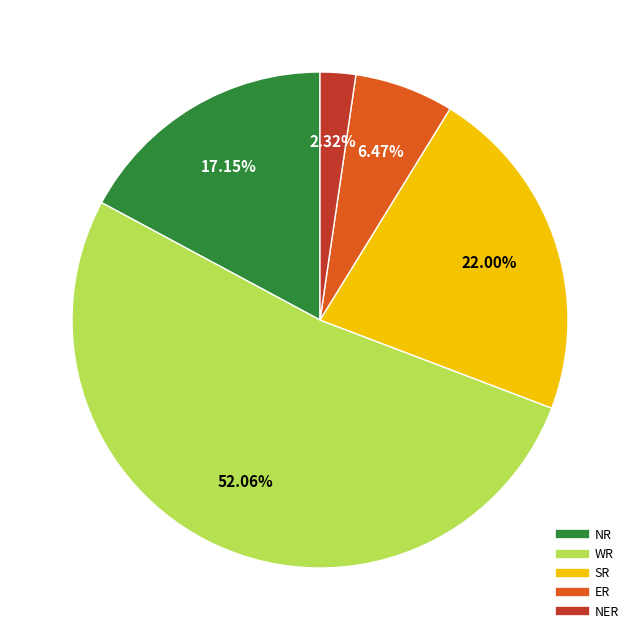

Is it true that SR is 22% of the pie?

True